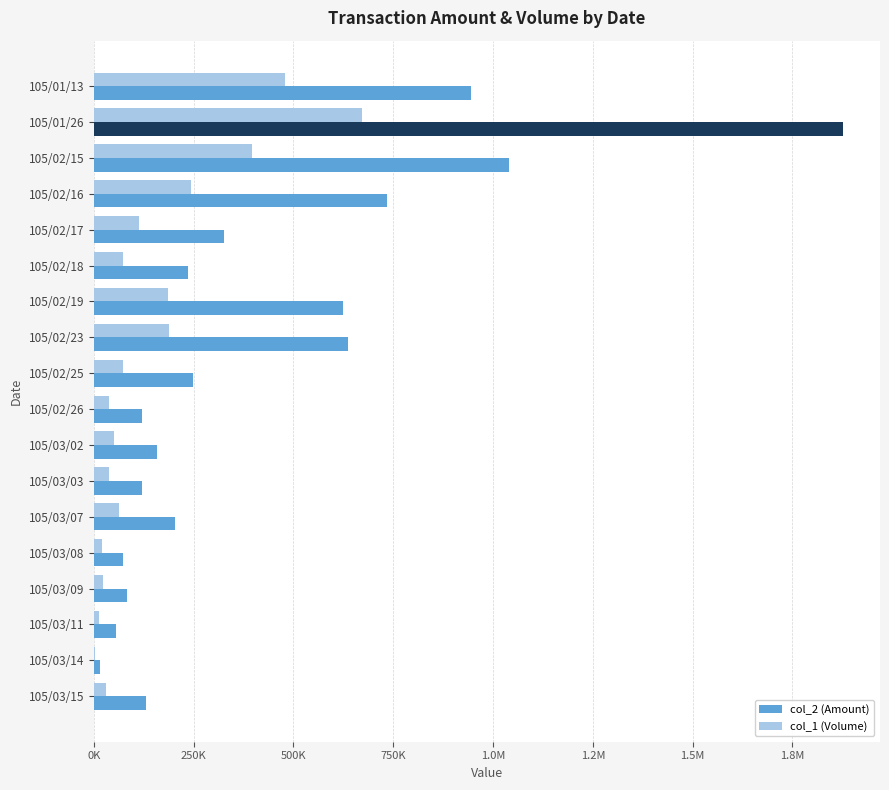

What are all the series names shown in the legend?

col_2 (Amount), col_1 (Volume)